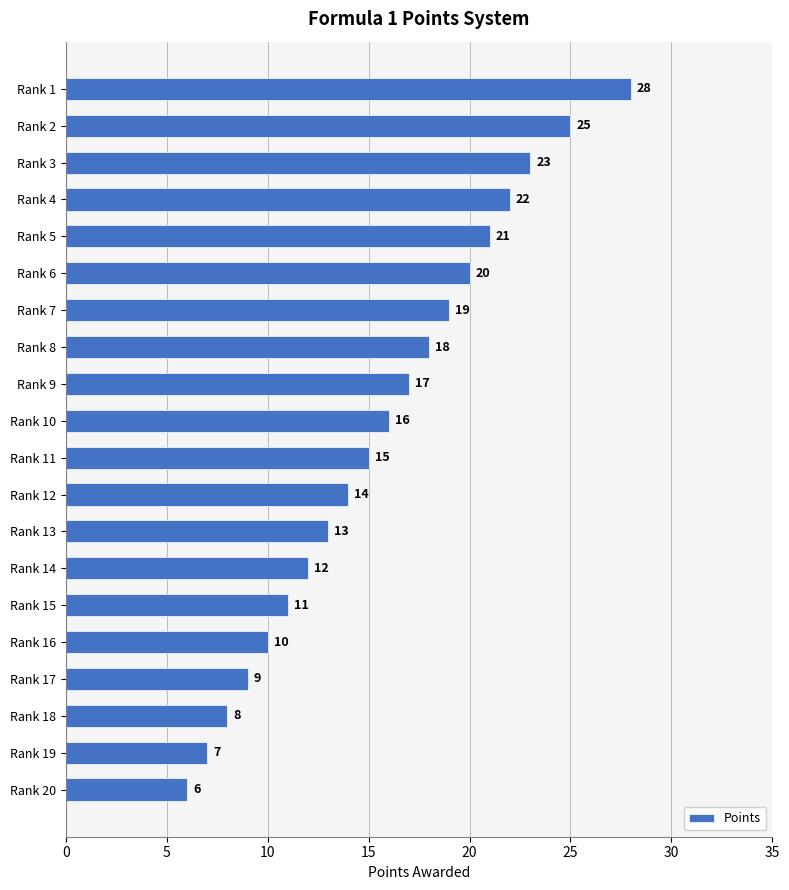

Does the chart contain stacked bars?

No